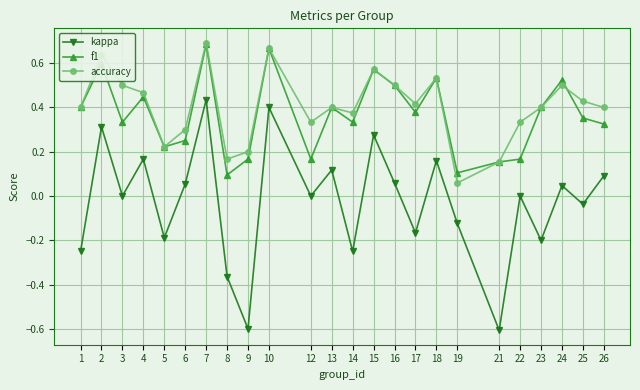

How many lines are shown in the chart?

3